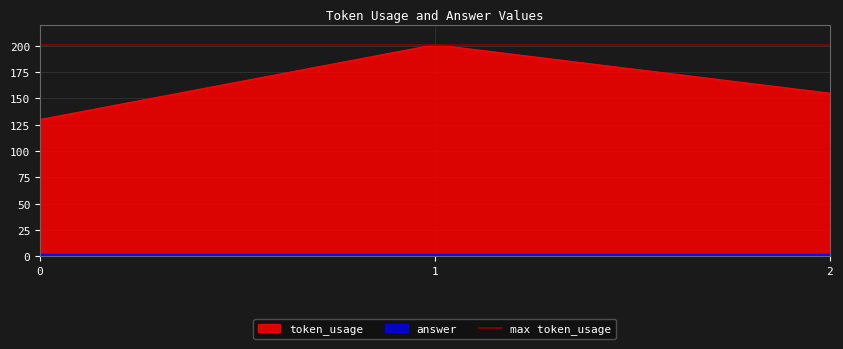

What is the difference between the maximum and minimum values?

71